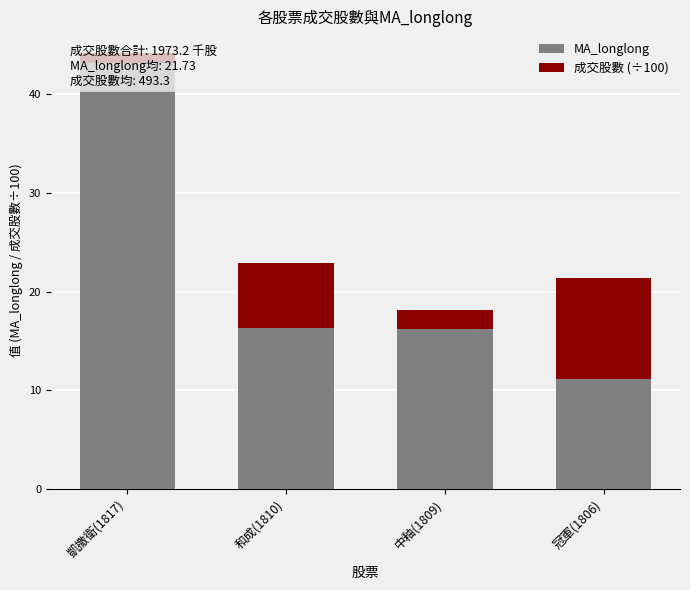

The 成交股數 (÷100) series shows 0.4 at 凱撒衛(1817). True or false?

False